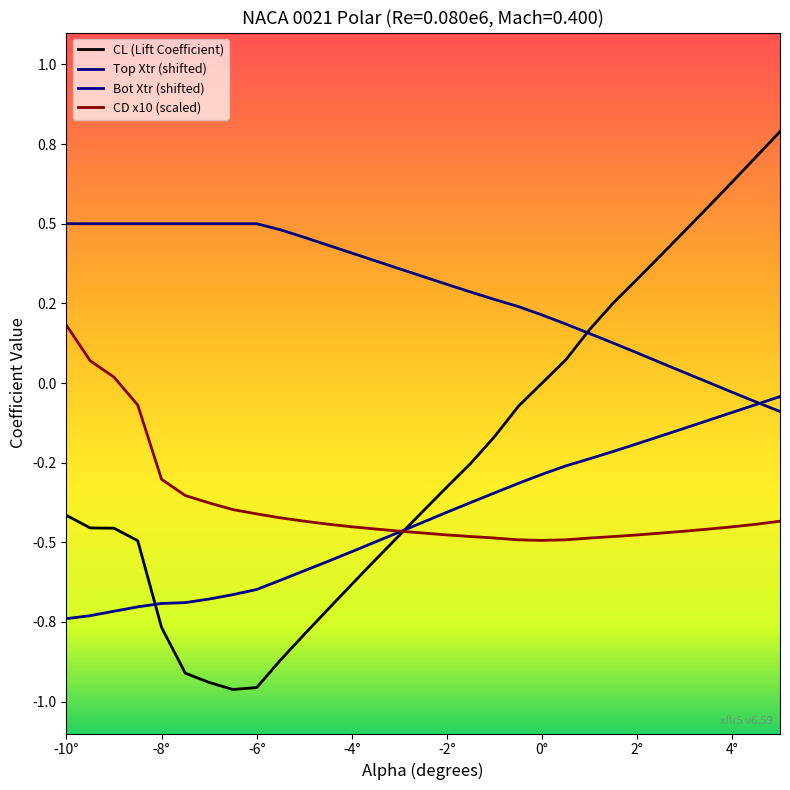

What is the value of the CD point at the 13th from the left?

-0.5